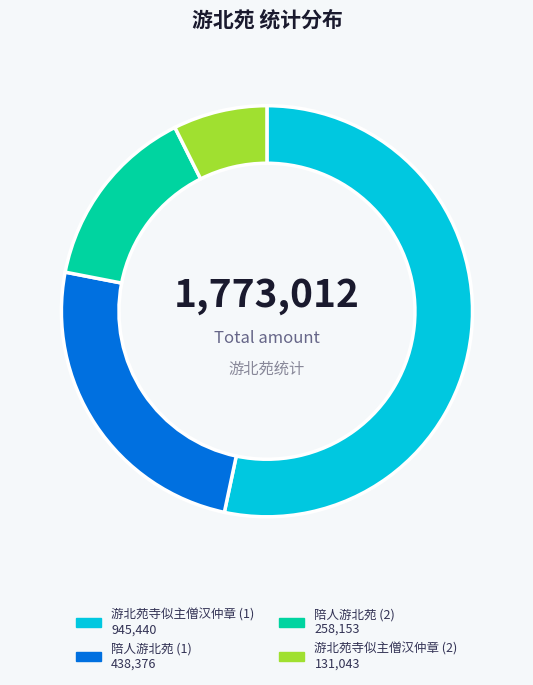

Does any single category account for the majority?

Yes